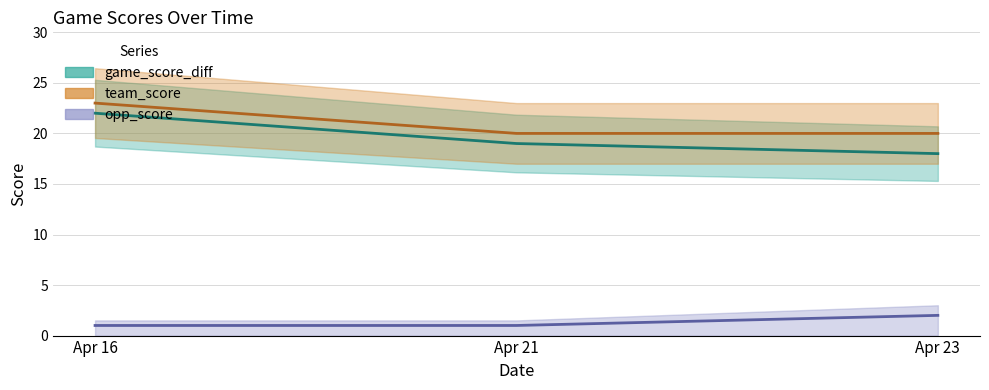

Reading left to right, transcribe all the data shown in this chart.

game_score_diff: Apr 16=22	Apr 21=19	Apr 23=18
team_score: Apr 16=23	Apr 21=20	Apr 23=20
opp_score: Apr 16=1	Apr 21=1	Apr 23=2